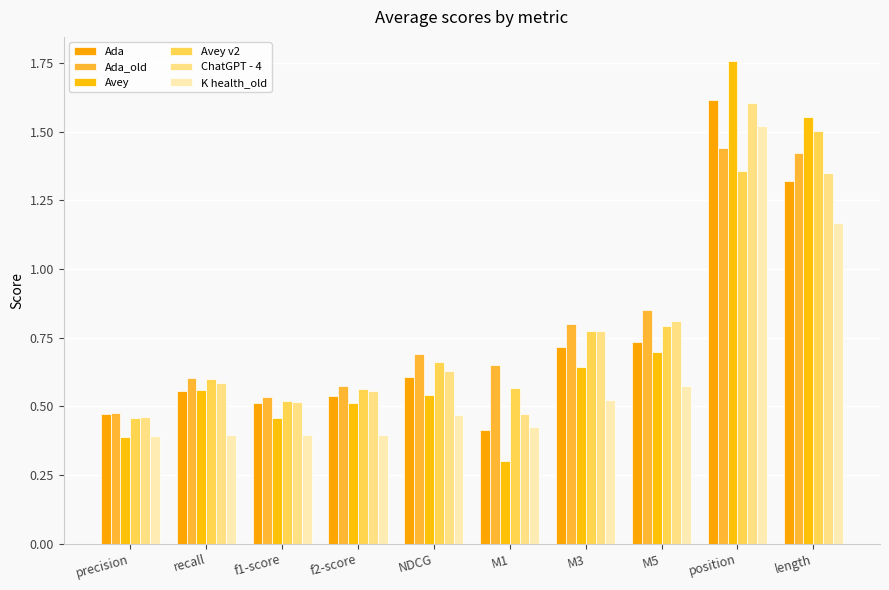

True or false: Ada has a value of 0.7 at M5.

True